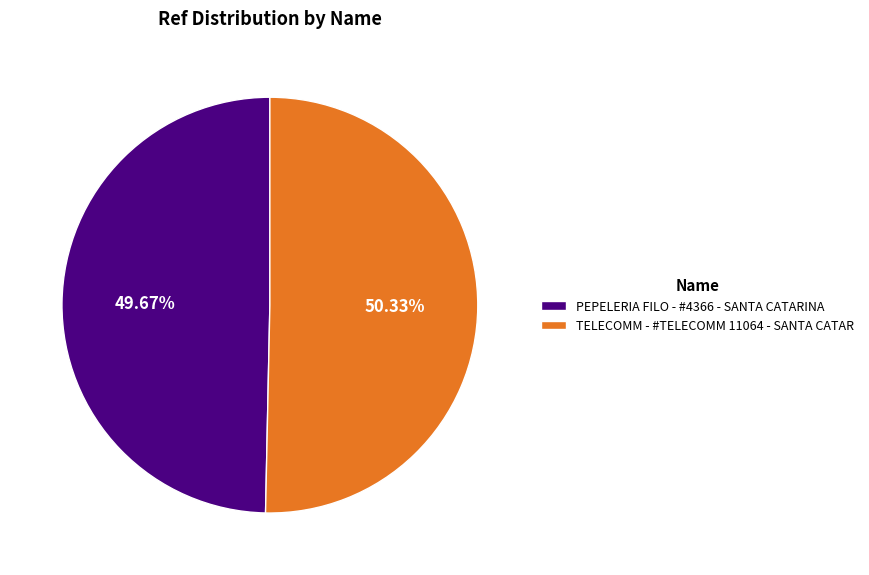

To the nearest percent, what is the combined percentage of PEPELERIA FILO - #4366 - SANTA CATARINA and TELECOMM - #TELECOMM 11064 - SANTA CATAR?

100%